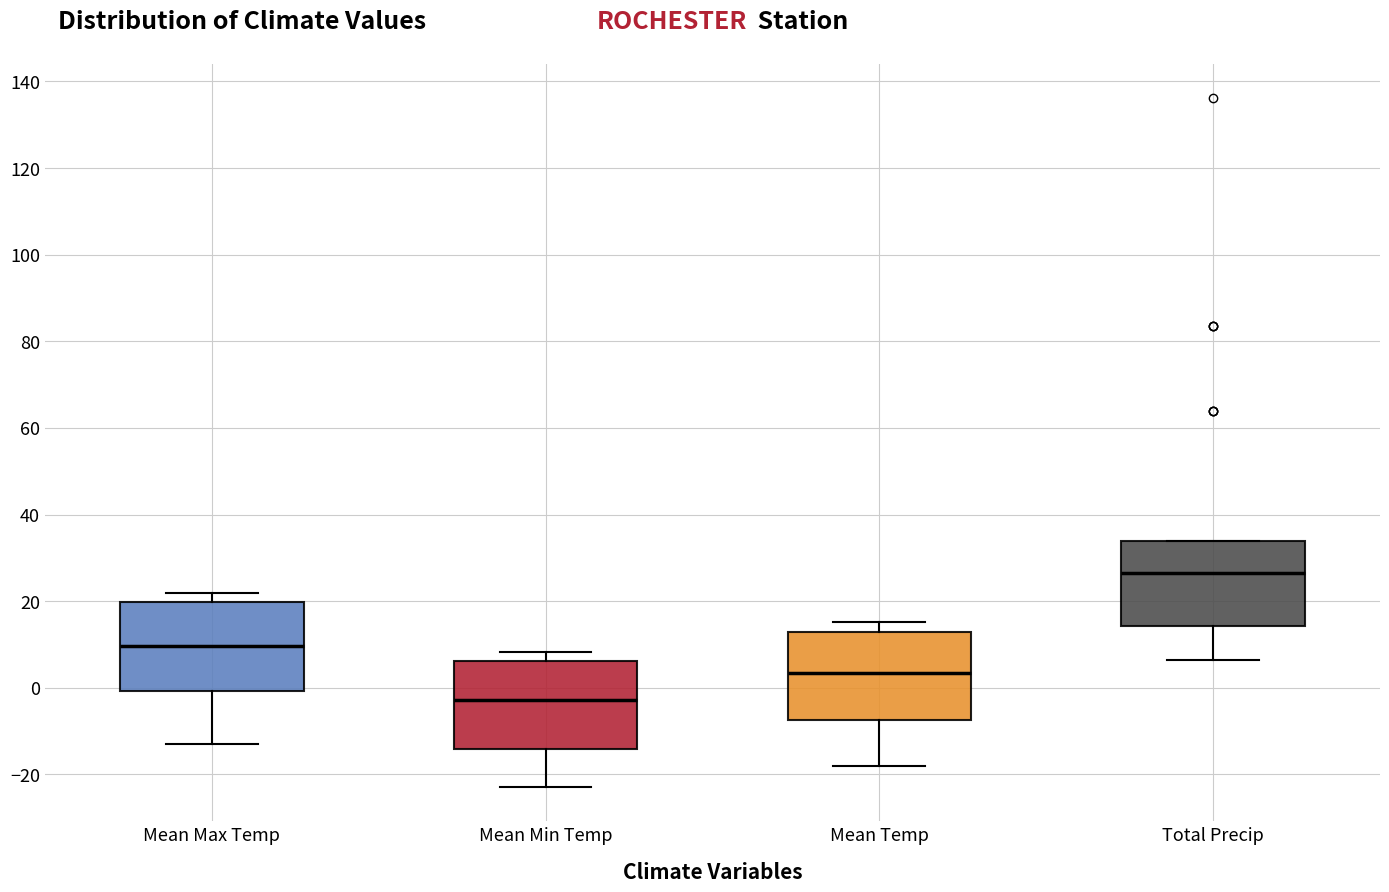

Which box's median line is the lowest?

Mean Min Temp